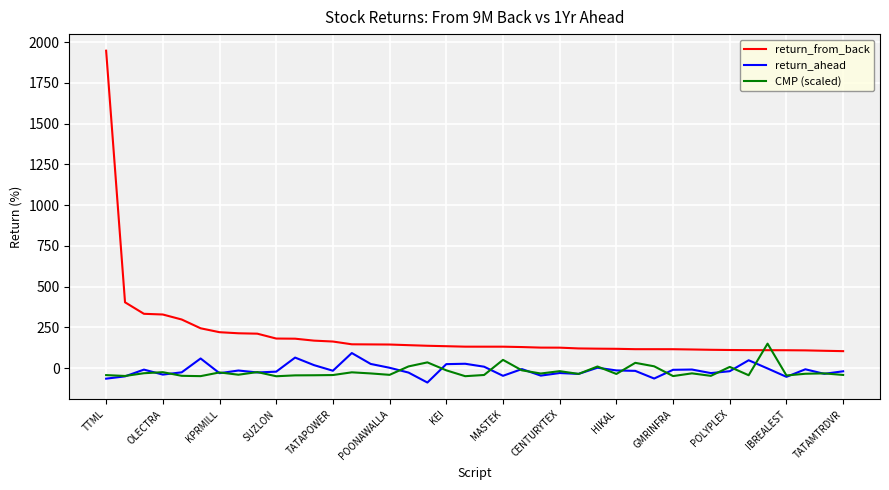

What is the smallest value displayed?

-88.6